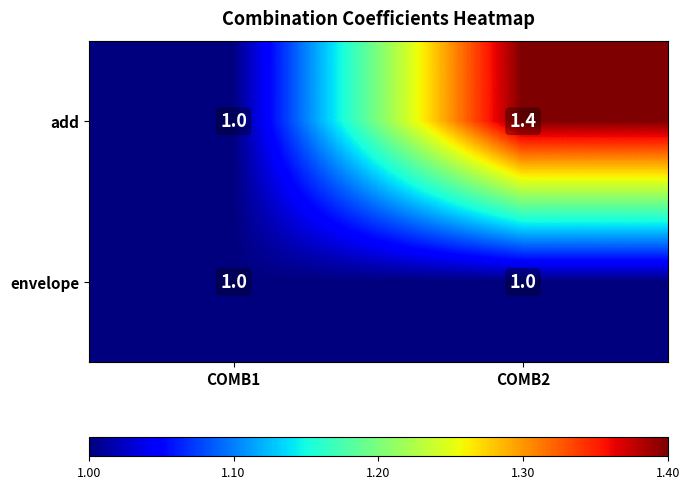

What is the total value across all series at COMB2?

2.4